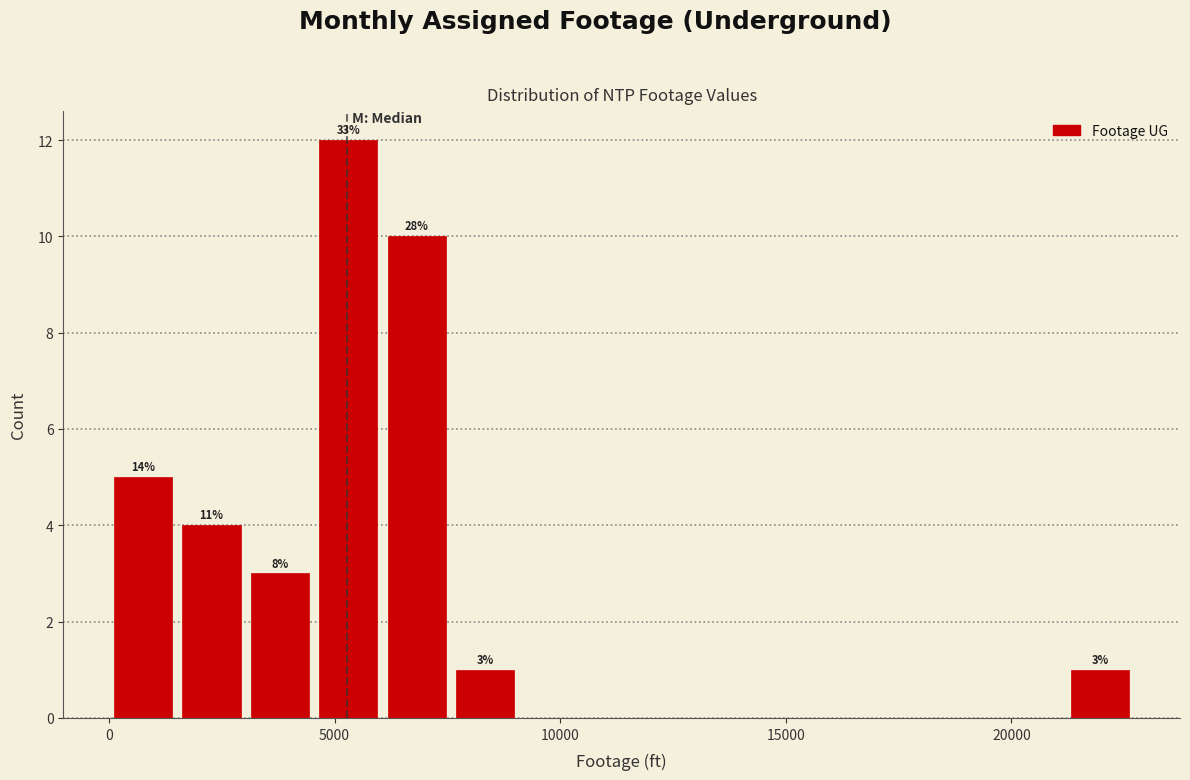

Read against the x-axis, roughly where is the centre of the tallest bar?

5500